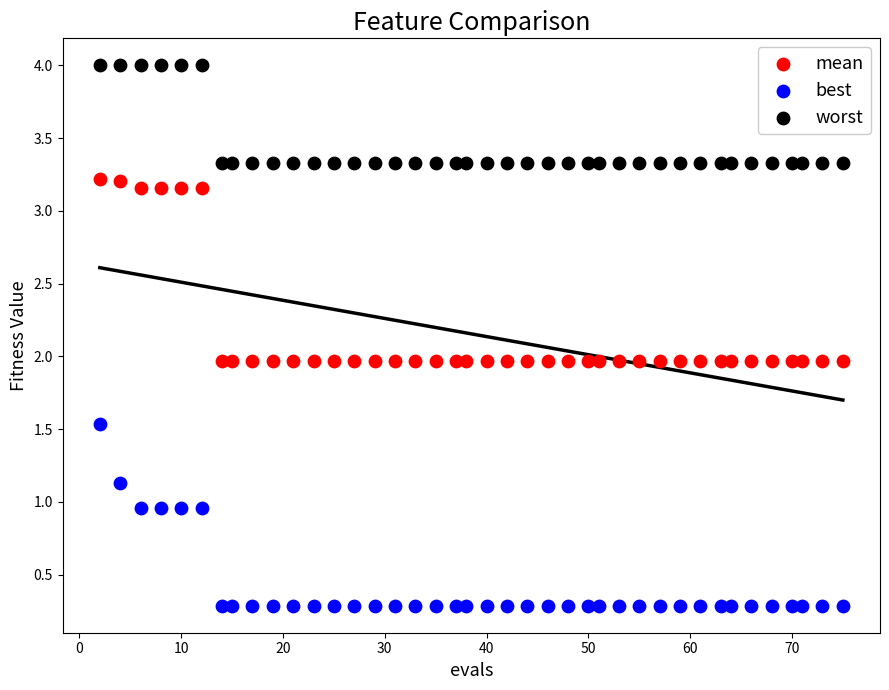

Across all data points, what is the range of Y values (max minus min)?

3.7